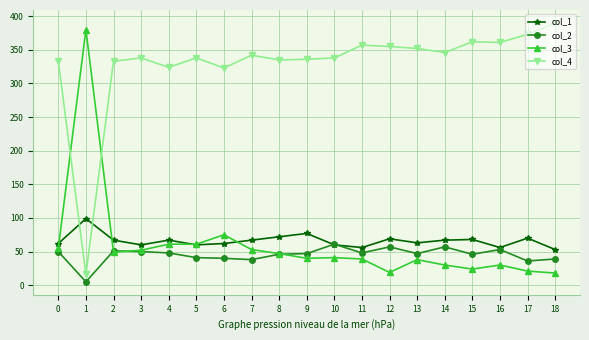

At how many categories does at least one series exceed 303?

19